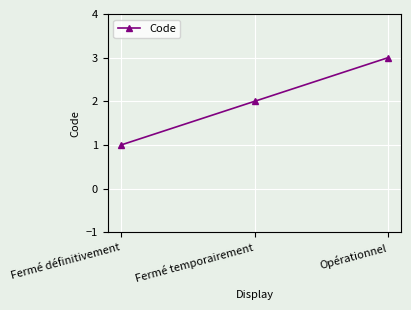

What is the smallest value displayed?

1